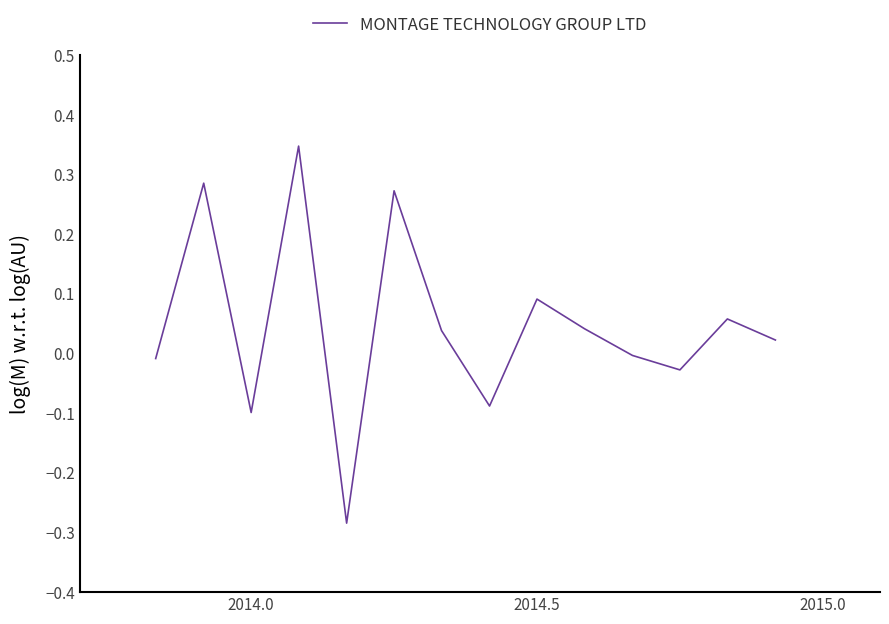

What is the difference between the maximum and minimum values?

0.6